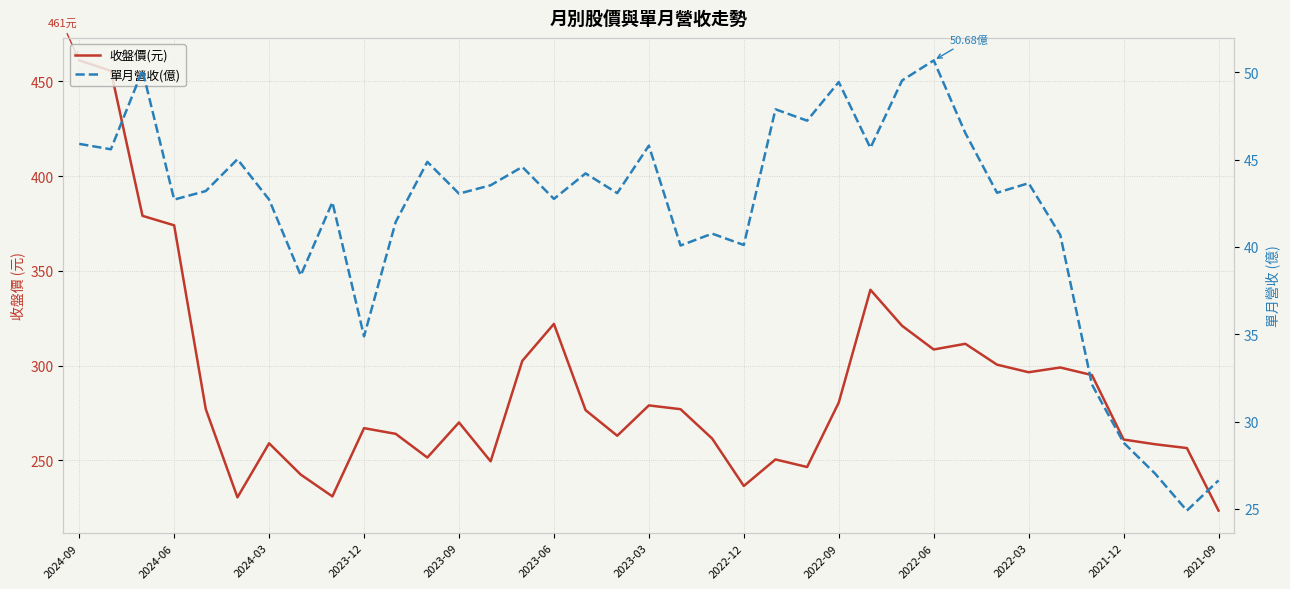

At 26, list the series in order from largest to smallest.

收盤價(元), 單月營收(億)